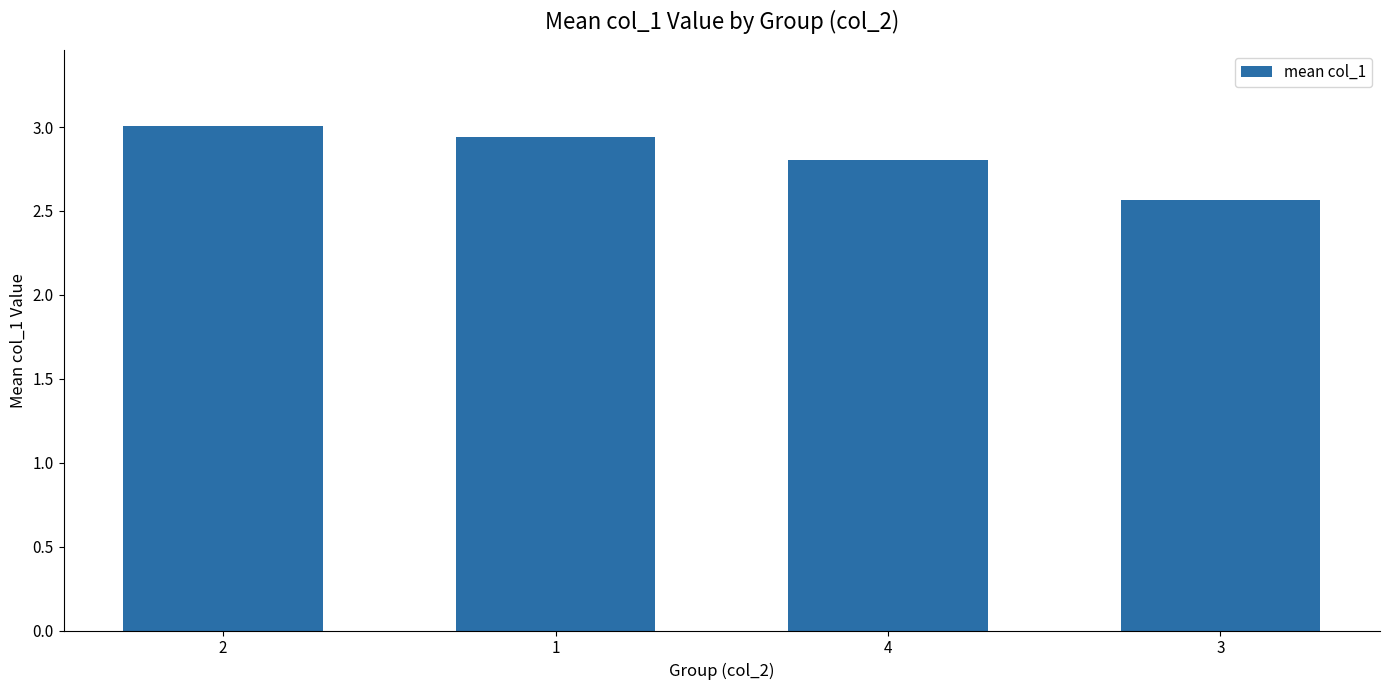

What is the value of the 4th bar from the left?

2.6